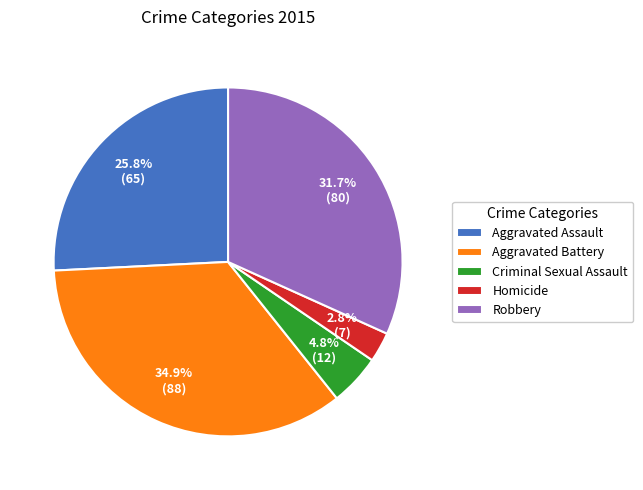

Approximately how many times larger is the value at Homicide compared to Criminal Sexual Assault?

0.6